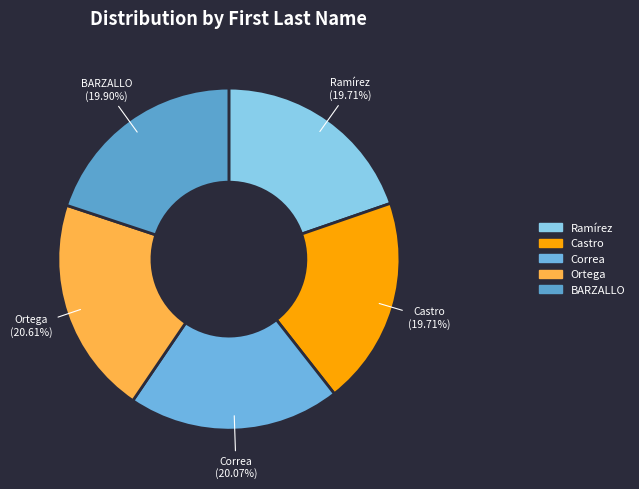

Is the sum of Castro and BARZALLO greater than half?

No